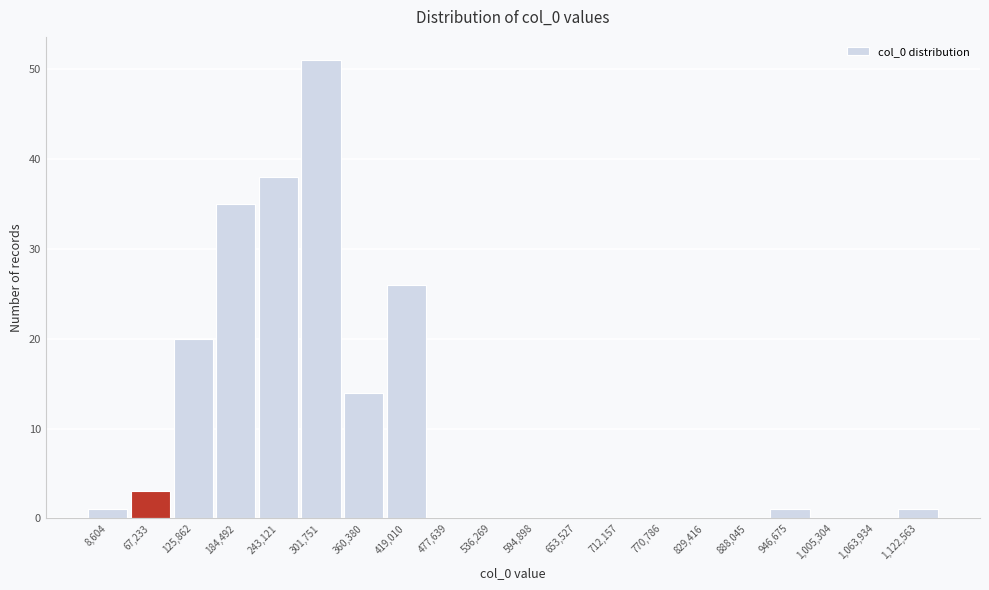

Reading left to right, list all the values displayed in this chart.

8,604=1	67,233=3	125,862=20	184,492=35	243,121=38	301,751=51	360,380=14	419,010=26	477,639=0	536,269=0	594,898=0	653,527=0	712,157=0	770,786=0	829,416=0	888,045=0	946,675=1	1,005,304=0	1,063,934=0	1,122,563=1